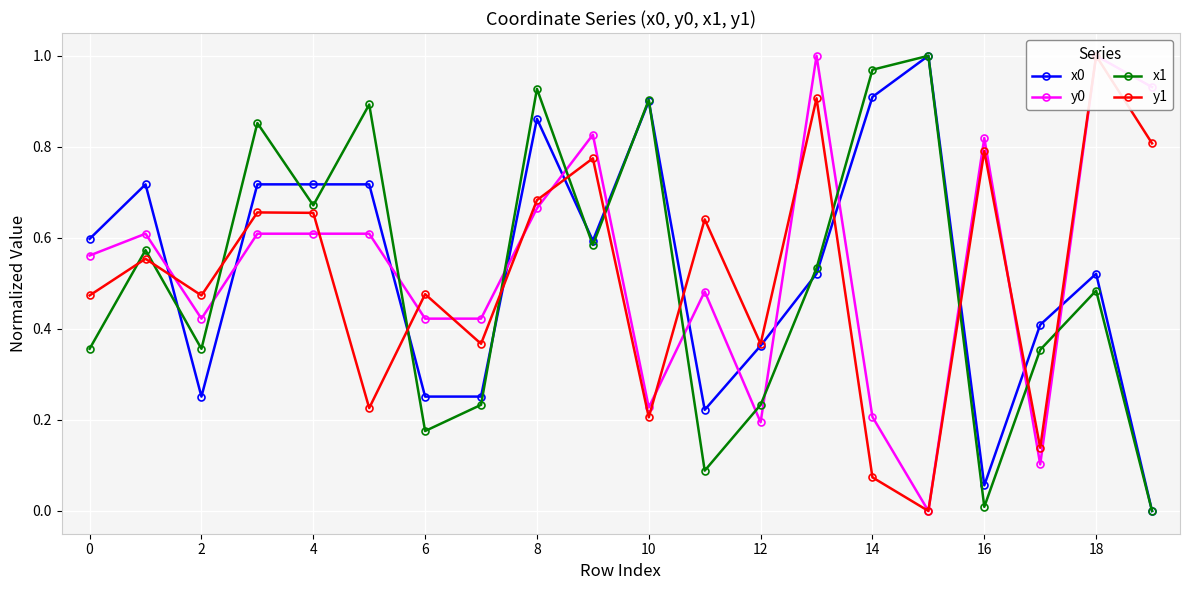

What is the maximum value for x0?

1.0